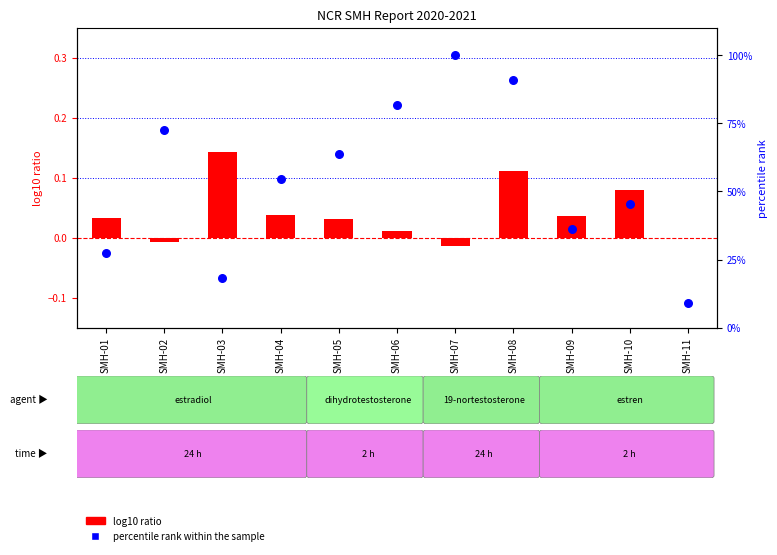

What is the total value across all series at SMH-09?

36.4